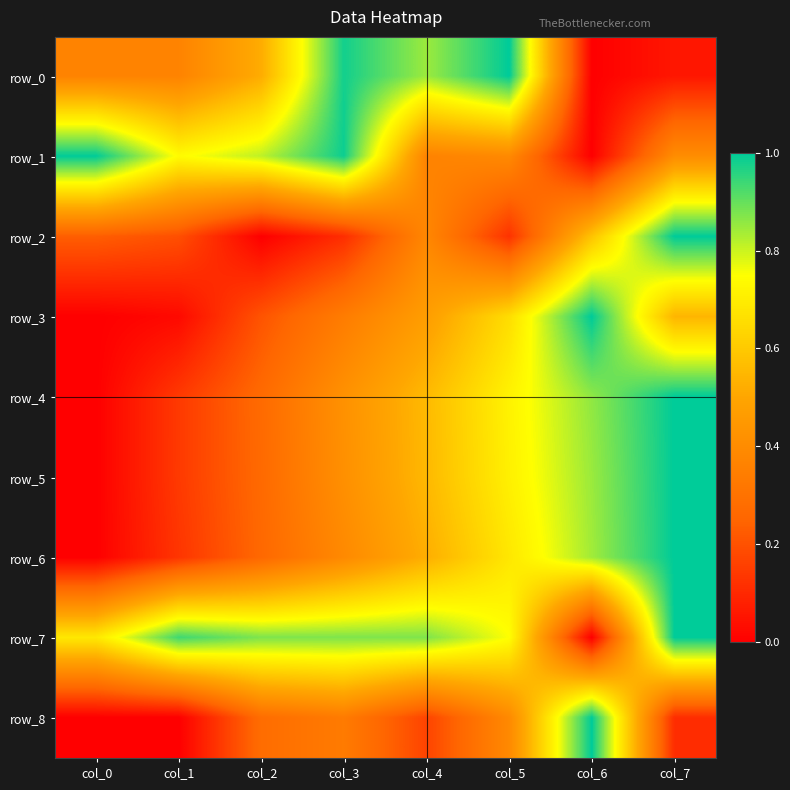

Rank the series at col_7 from highest to lowest value.

row_2, row_4, row_5, row_6, row_7, row_3, row_1, row_8, row_0